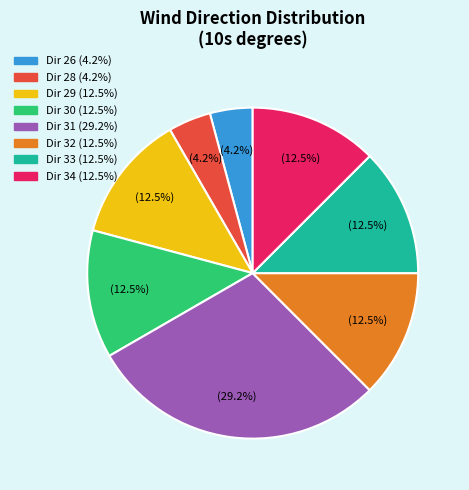

Is there a majority slice in this chart?

No